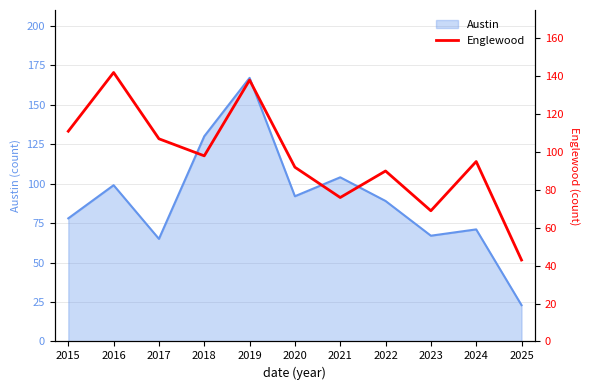

Which category has the lowest value in the Austin series?

2025